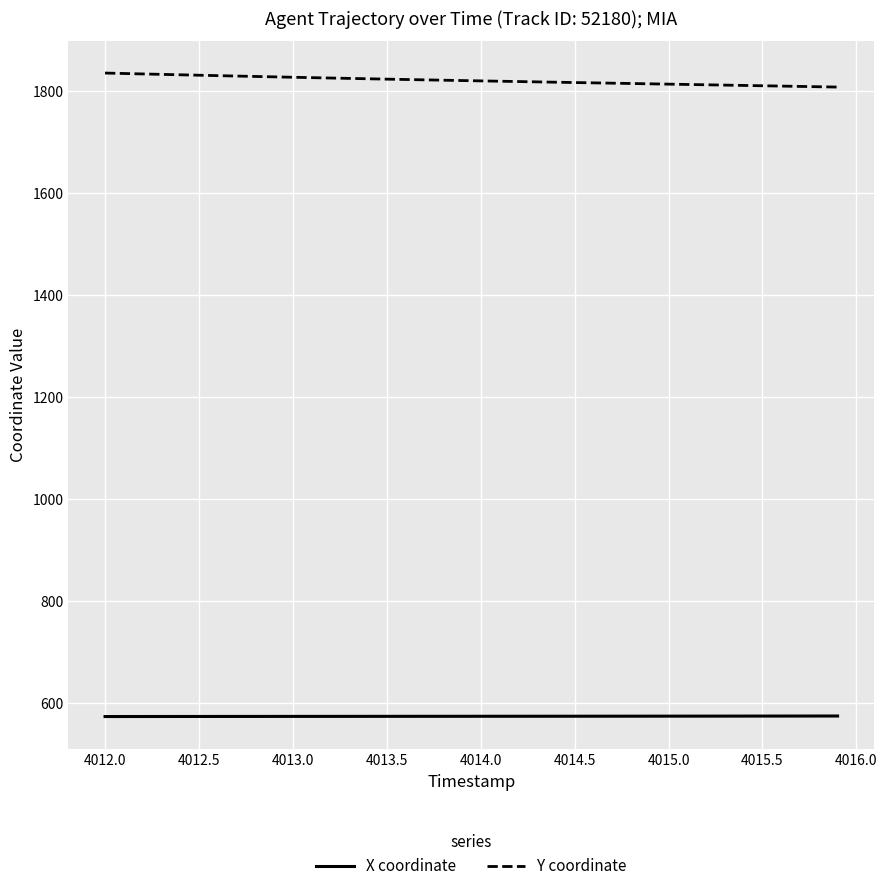

What is the lowest value of the X coordinate series?

573.0